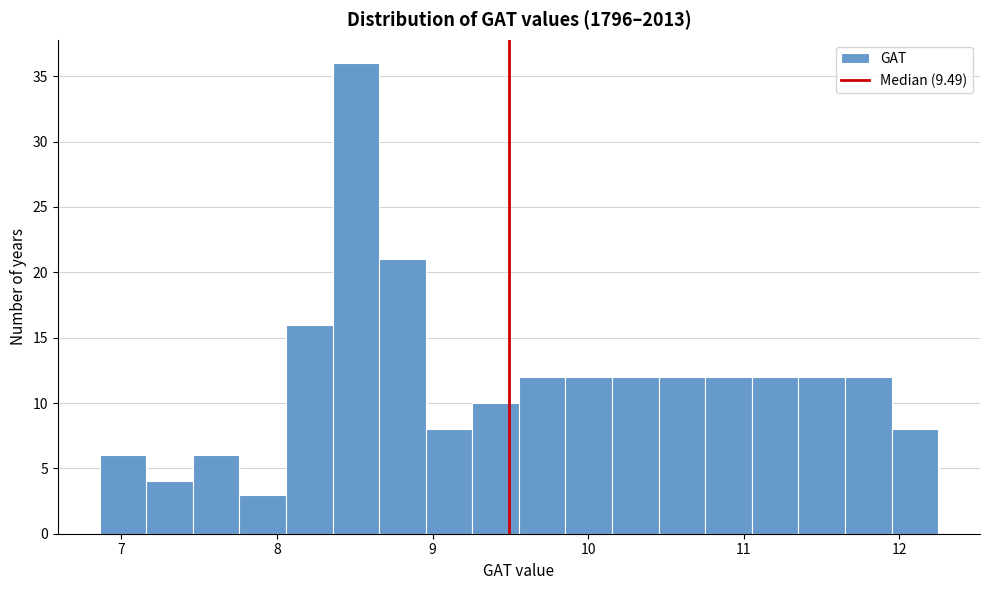

Around what value on the x-axis is the tallest bar? Give the approximate position of its centre, as read against the axis.

8.5